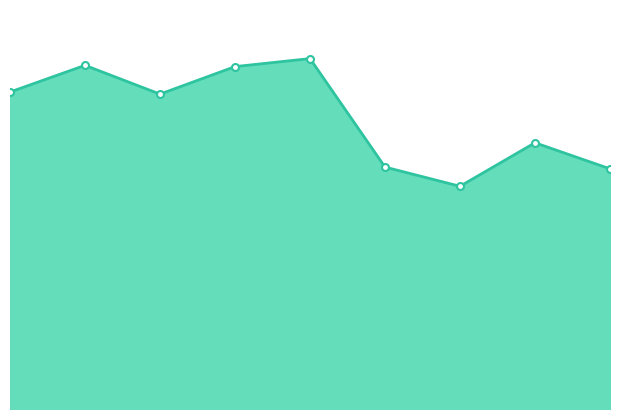

True or false: there are more than 0 points higher than both neighbors.

True